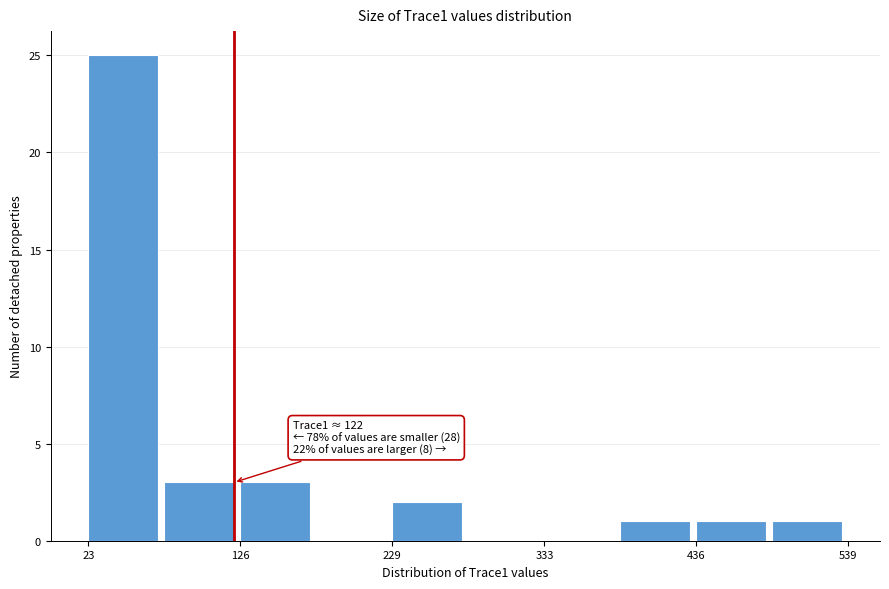

Read against the x-axis, roughly where is the centre of the tallest bar?

40